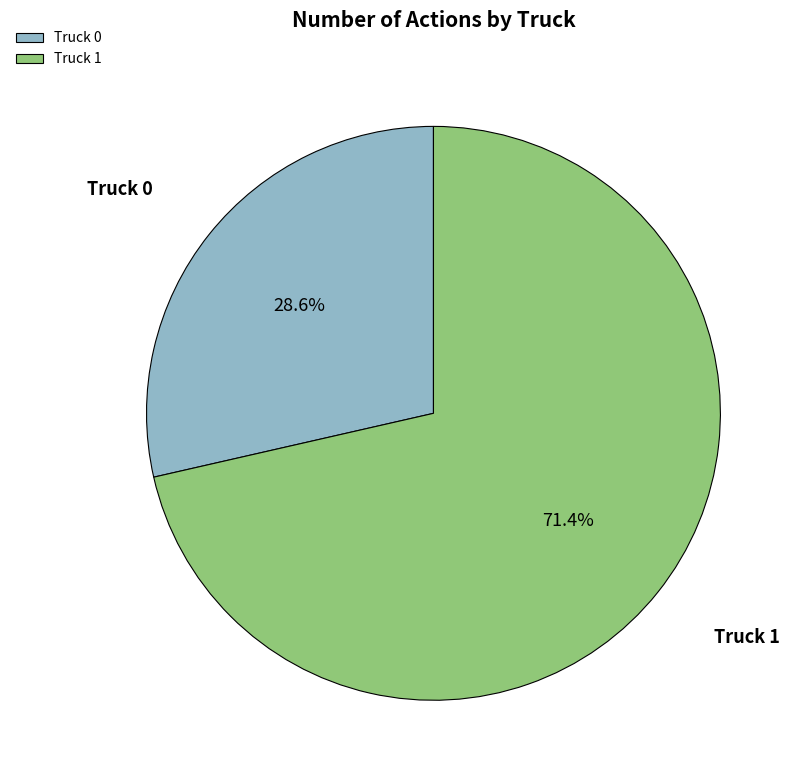

Count the number of slices in the pie.

2